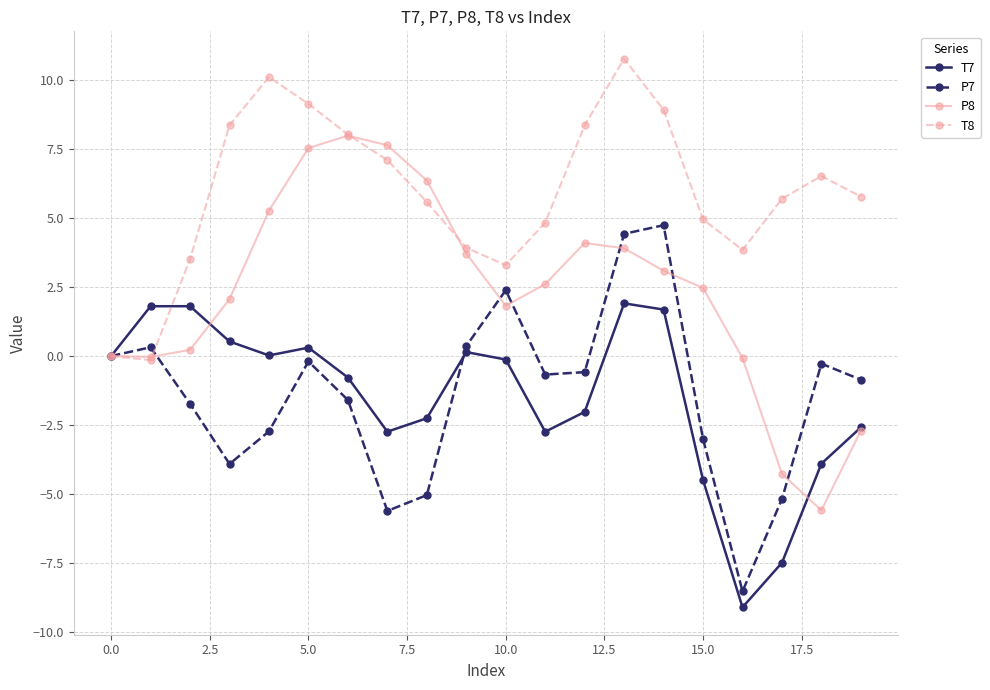

True or false: P7 has more than 0 interior local peaks.

True